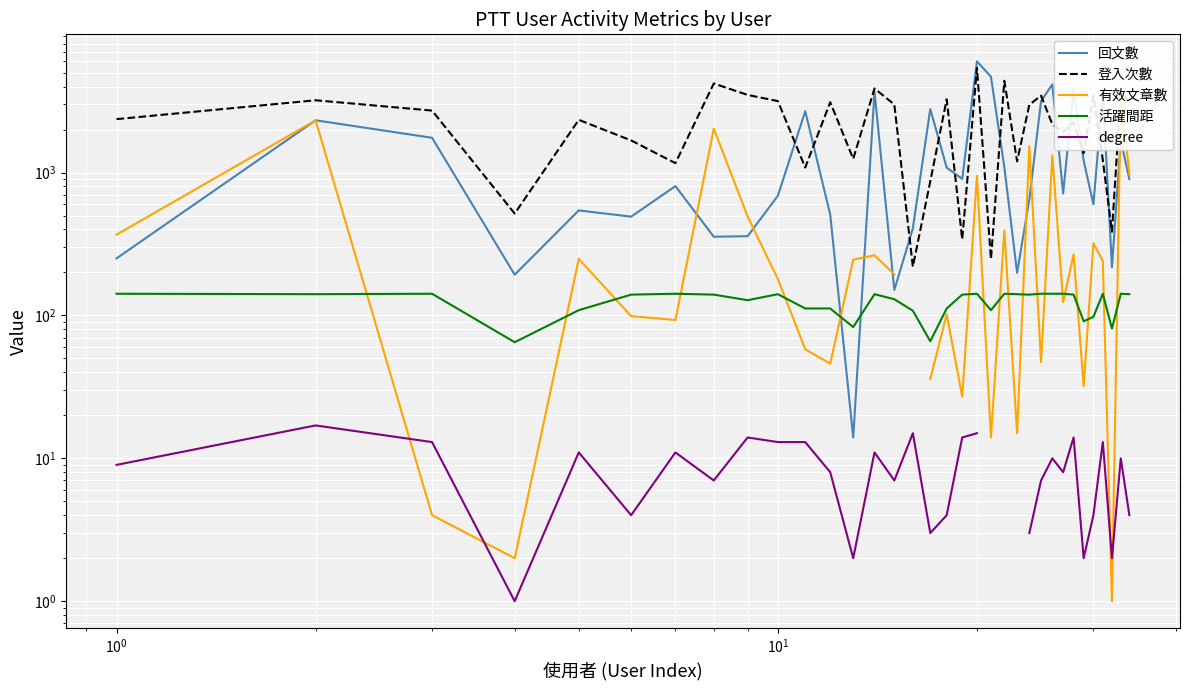

How many data points in 回文數 are less than 902?

17